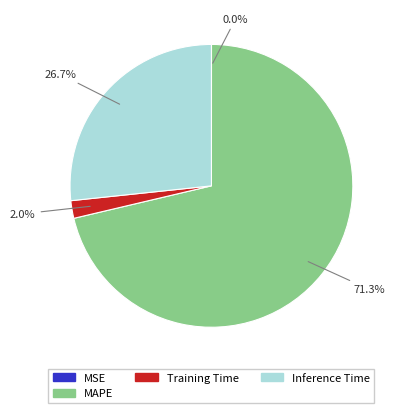

Is there any slice that represents more than half of the pie?

Yes